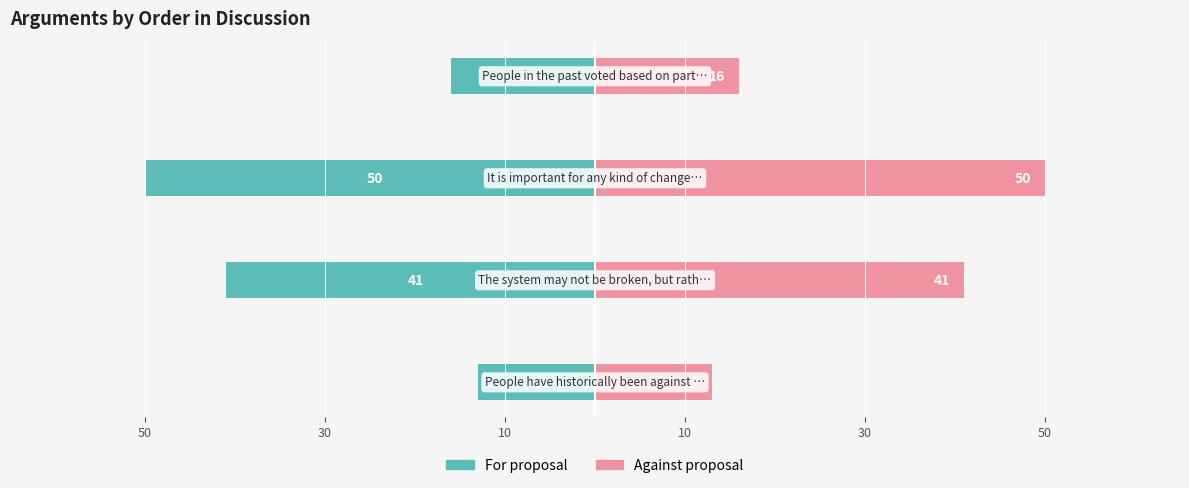

Reading left to right, what are all the values shown in this chart?

For proposal: -13	-41	-50	-16
Against proposal: 13	41	50	16